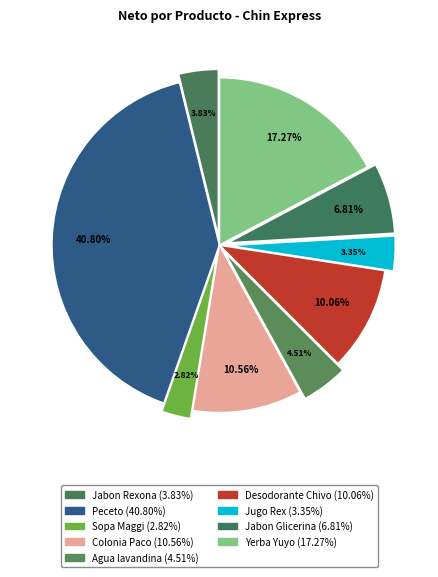

Rank the categories by value from highest to lowest.

Peceto, Yerba Yuyo, Colonia Paco, Desodorante Chivo, Jabon Glicerina, Agua lavandina, Jabon Rexona, Jugo Rex, Sopa Maggi